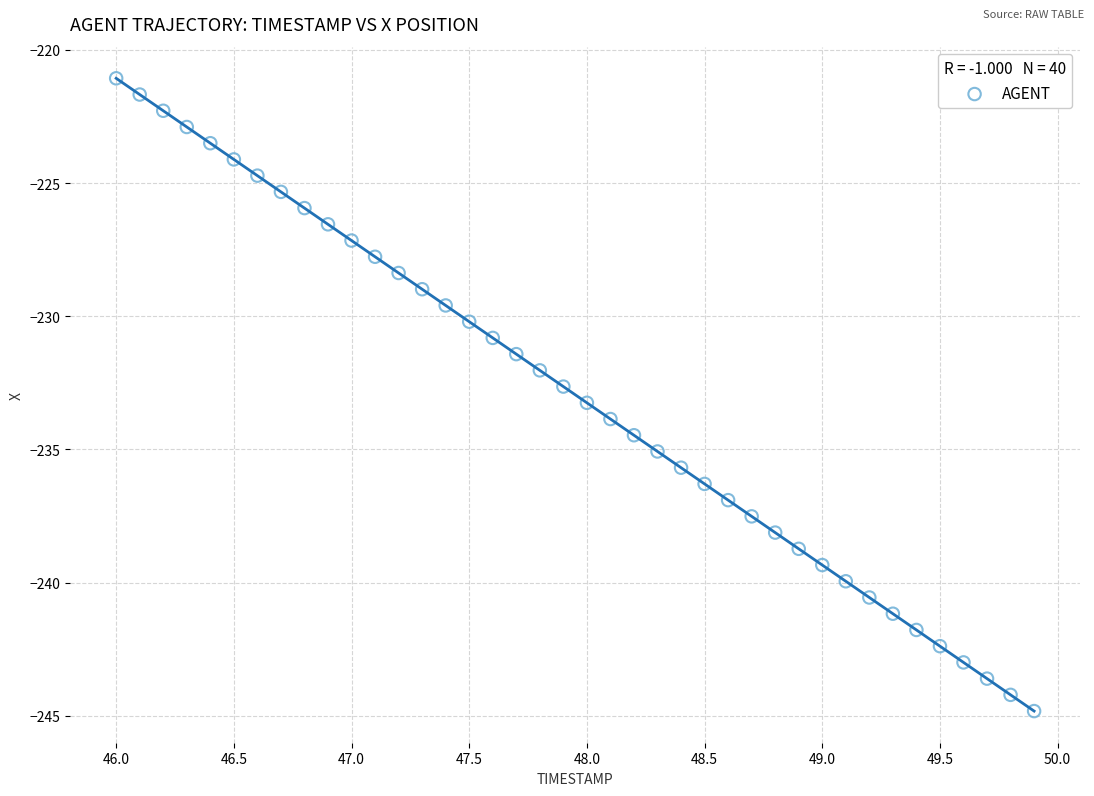

What is the range of X values (max minus min)?

3.9